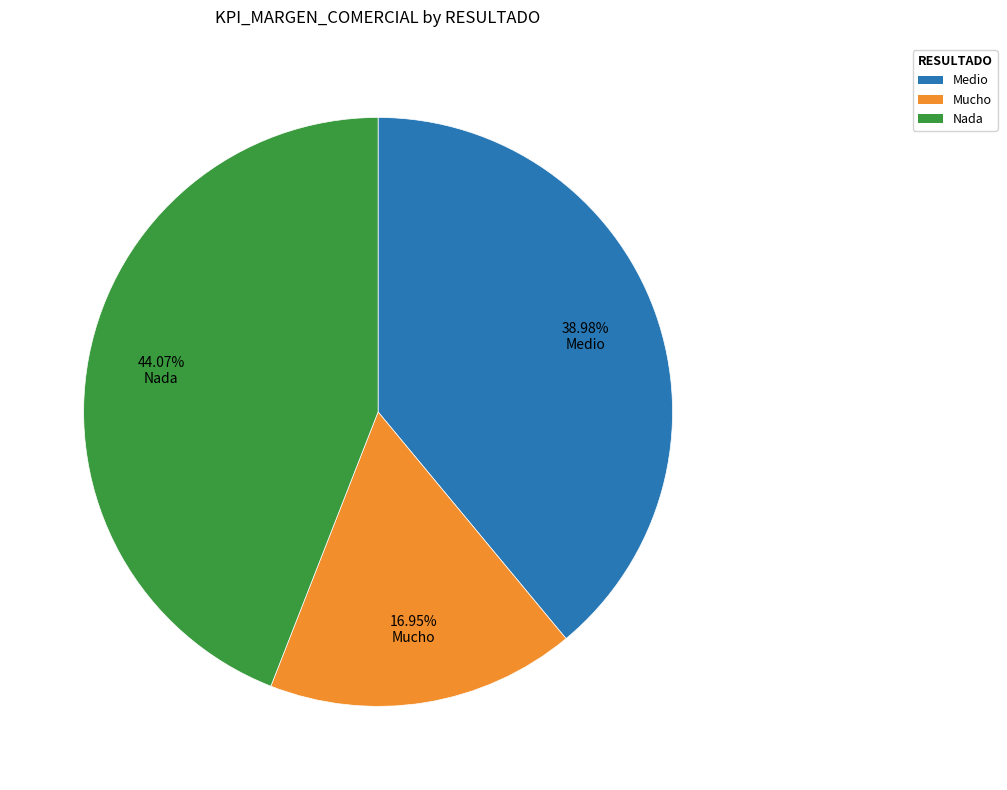

Is there any slice that represents more than half of the pie?

No